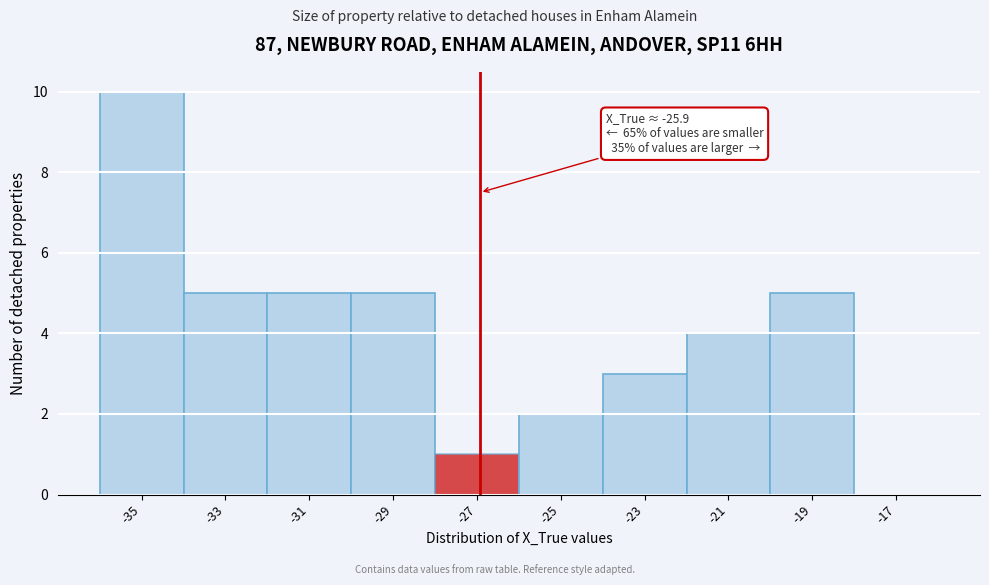

Reading left to right, transcribe all the data shown in this chart.

-35=10	-33=5	-31=5	-29=5	-27=1	-25=2	-23=3	-21=4	-19=5	-17=0